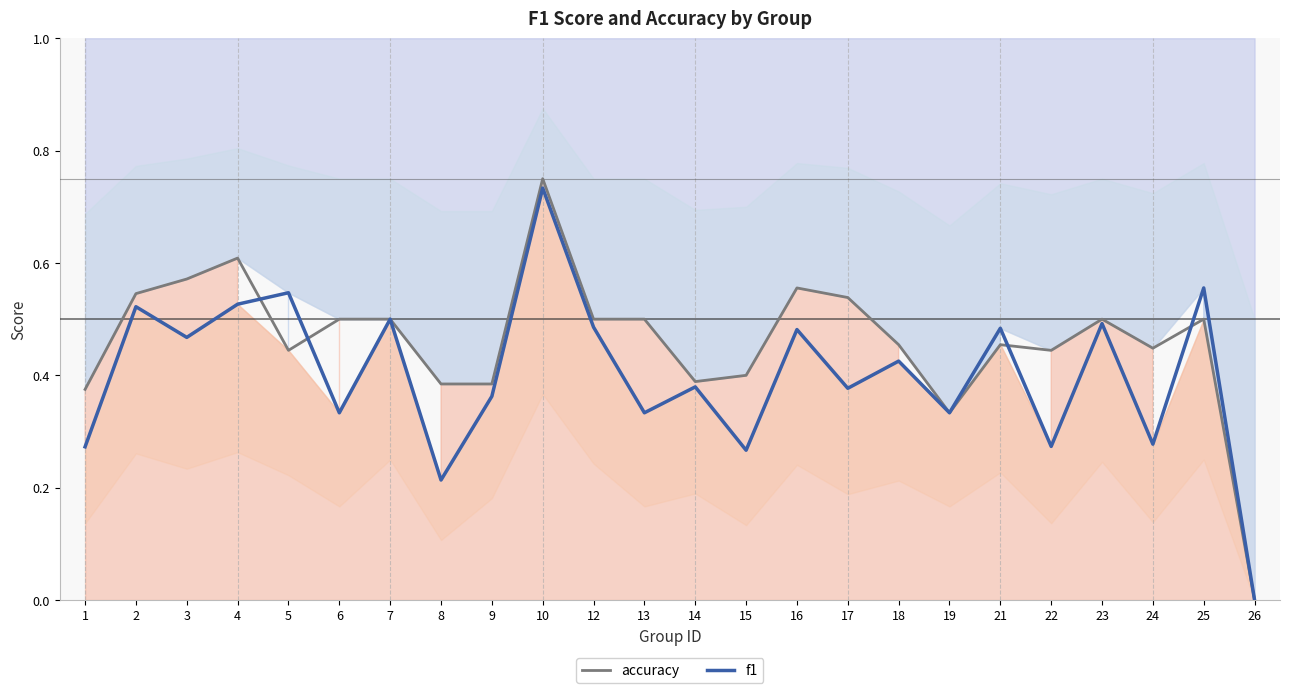

Where is accuracy nearest to the value 0?

26